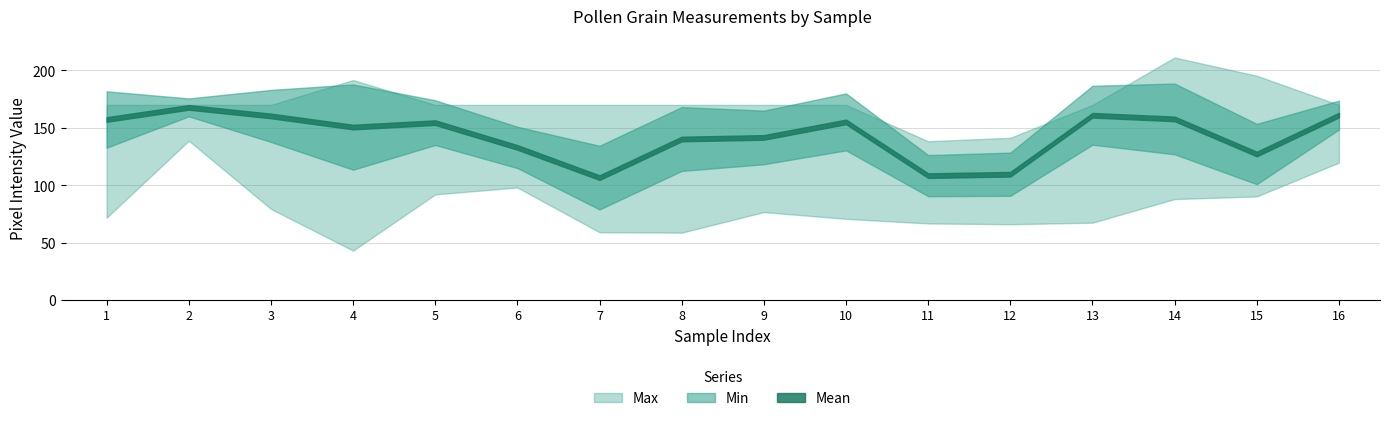

The value of Min at 7 is 59.0. True or false?

True